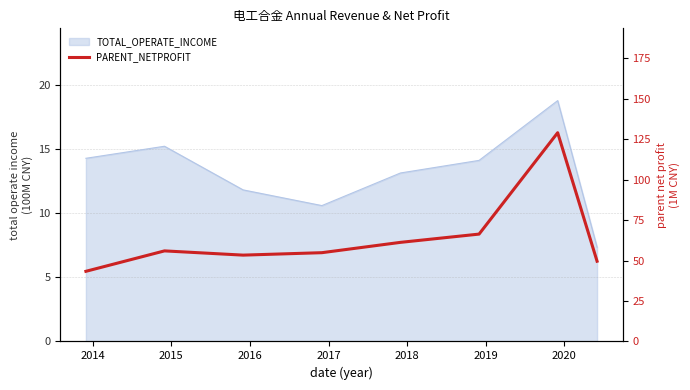

How many interior local peaks (higher than both neighbors) does the data have?

2